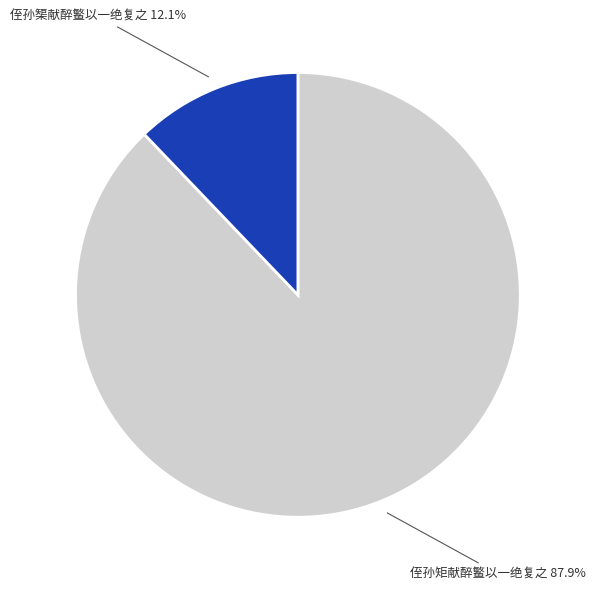

Is there any slice that represents more than half of the pie?

Yes